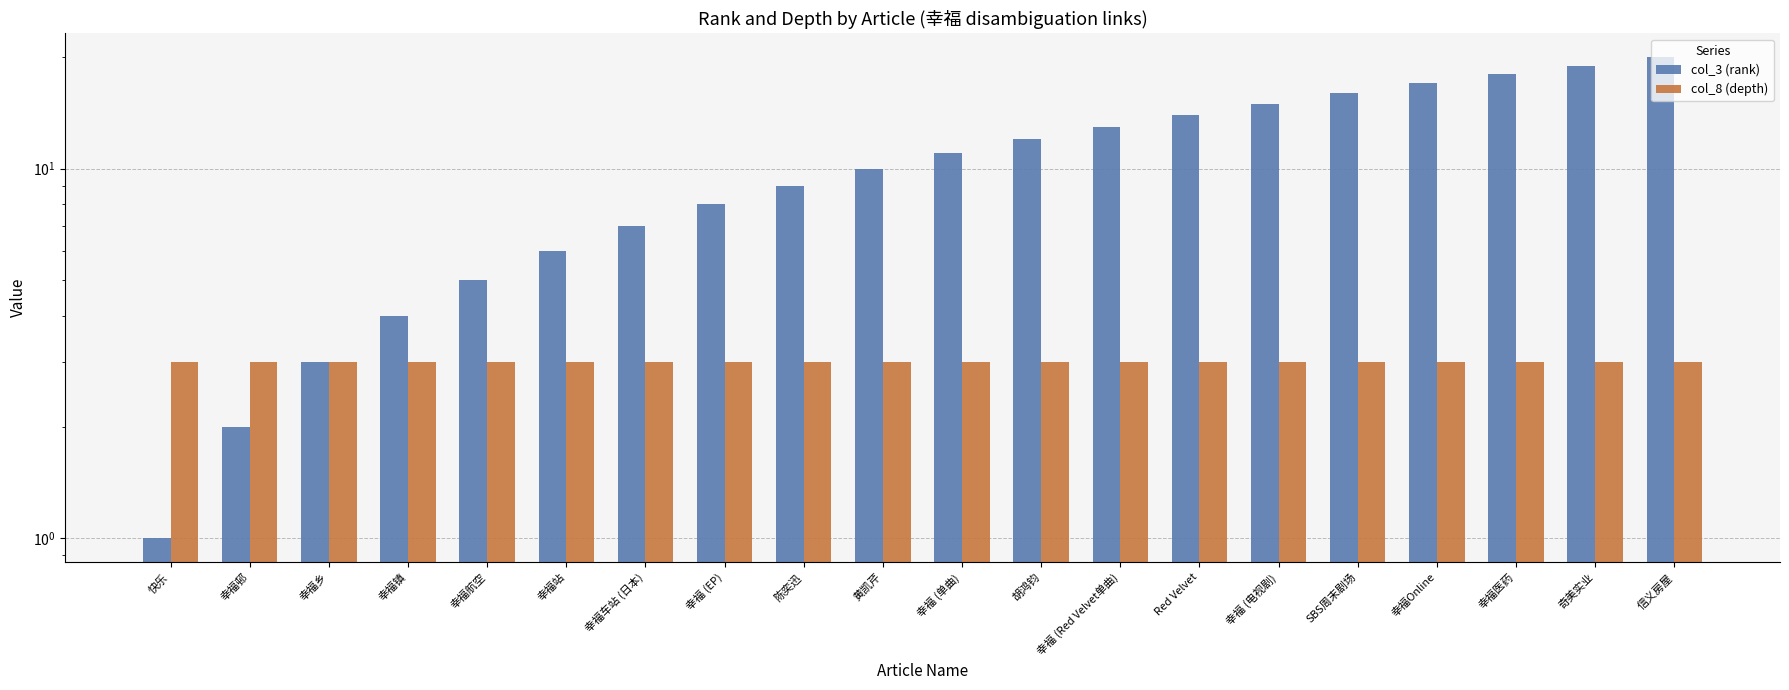

What position from the left is 幸福 (Red Velvet单曲)?

13